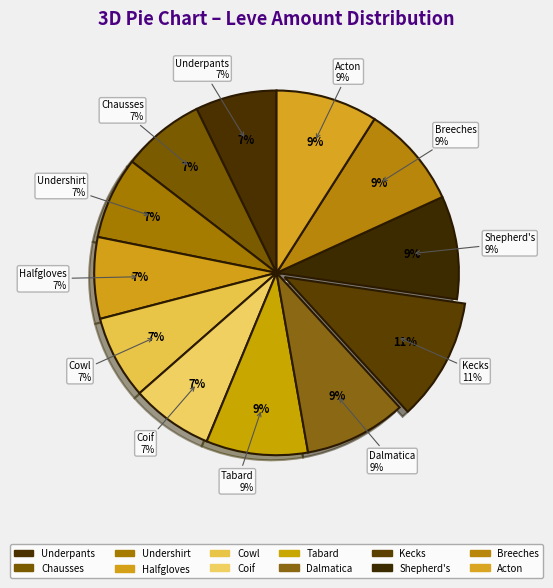

How many segments does this pie chart have?

12